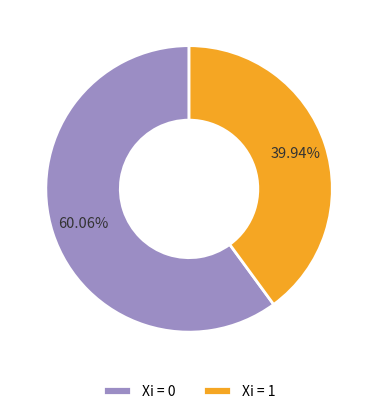

Does Xi = 1 account for over 50% of the chart?

No